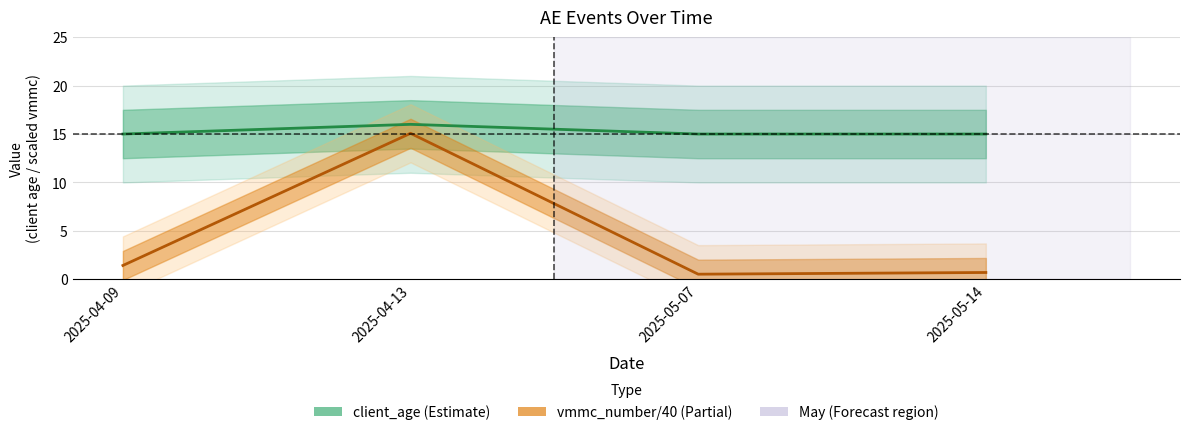

What is the sum of the vmmc_number / 40 (Partial) values at 2025-04-13 and 2025-05-07?

15.6